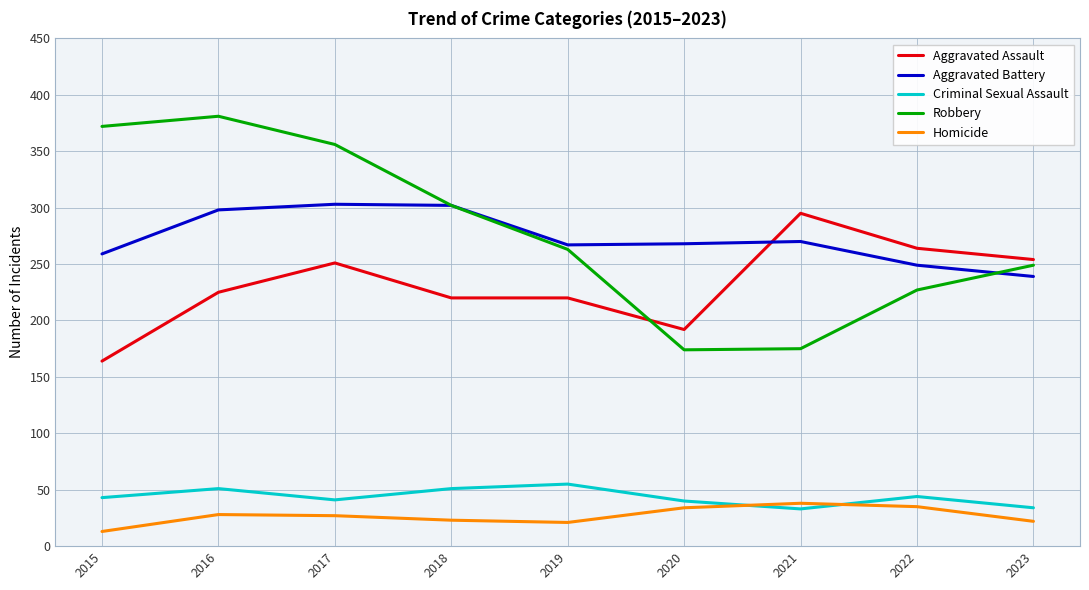

What are all the series names shown in the legend?

Aggravated Assault, Aggravated Battery, Criminal Sexual Assault, Robbery, Homicide